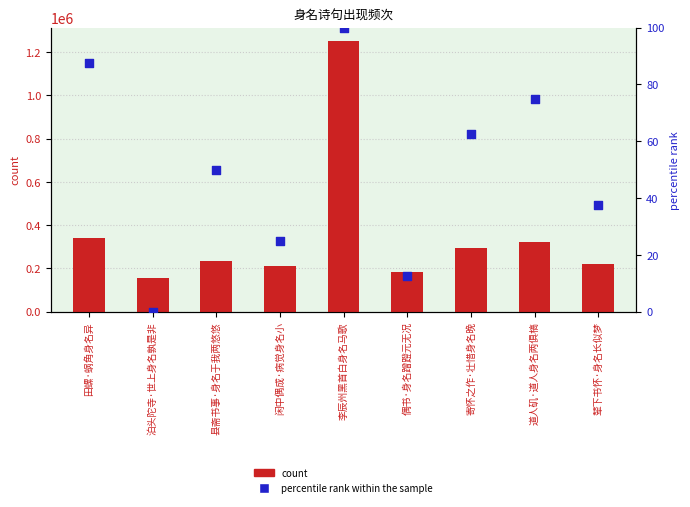

What is the total value across all series at 寄怀之作·壮惜身名晚?

294454.5